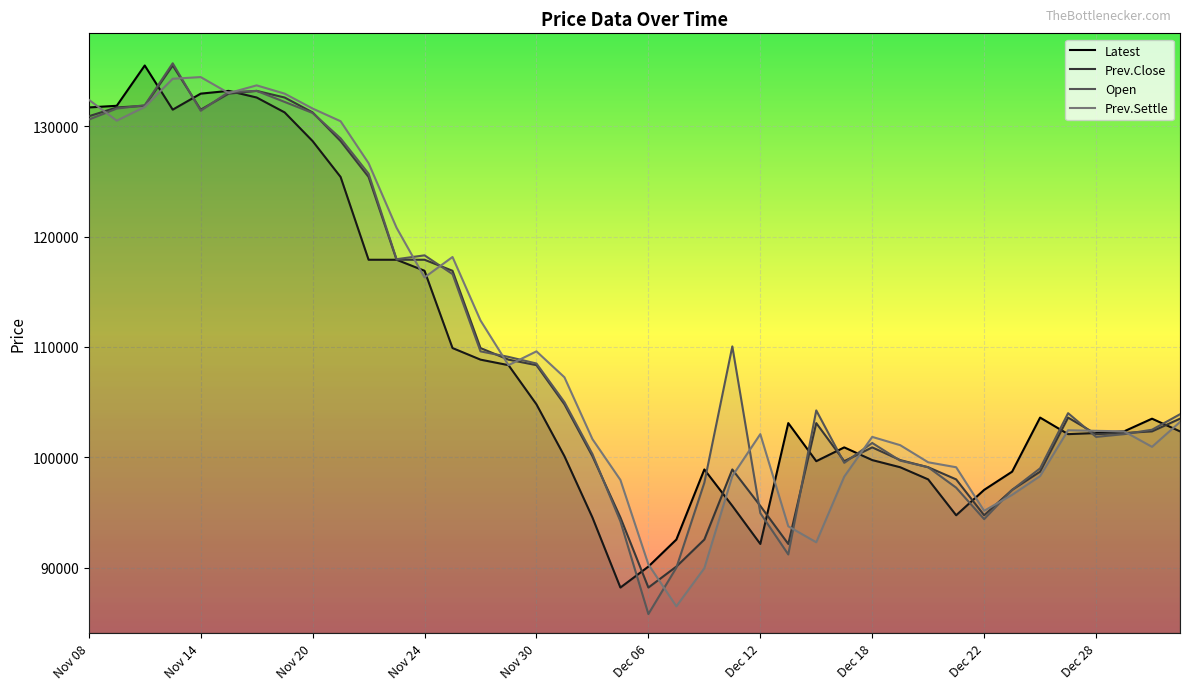

At which label does Open first exceed 104250?

Nov 08